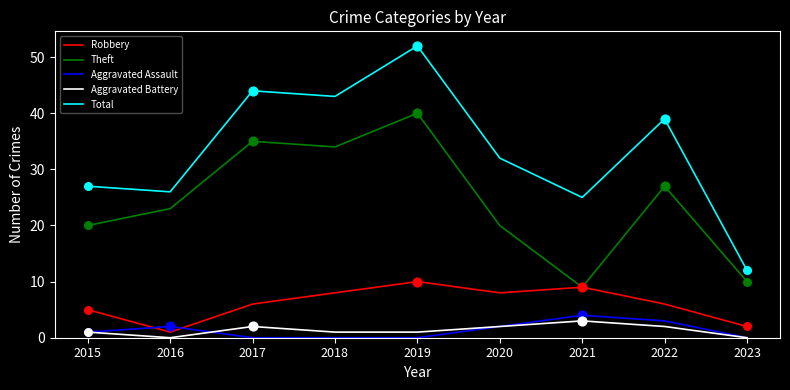

What is the spread (max minus min) of values at 2020?

30